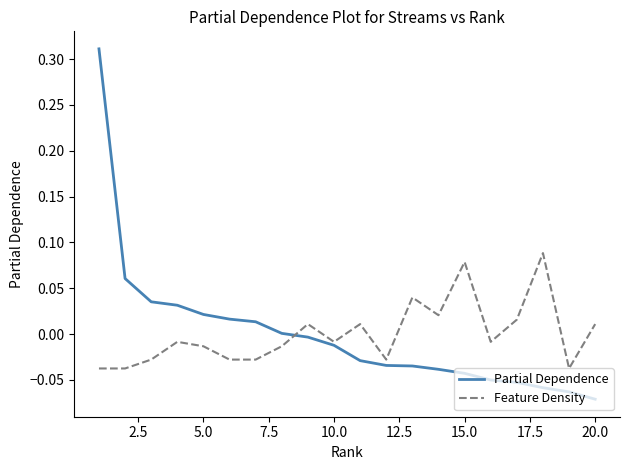

Which series has the largest range (max minus min)?

Partial Dependence